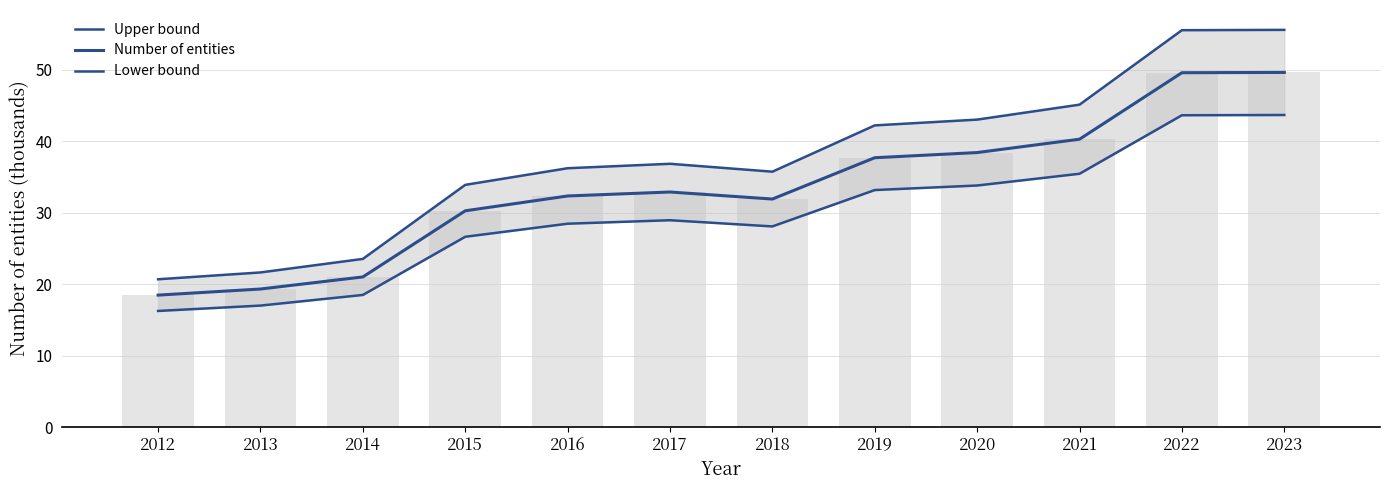

What is the lowest value of the Upper bound series?

20.7